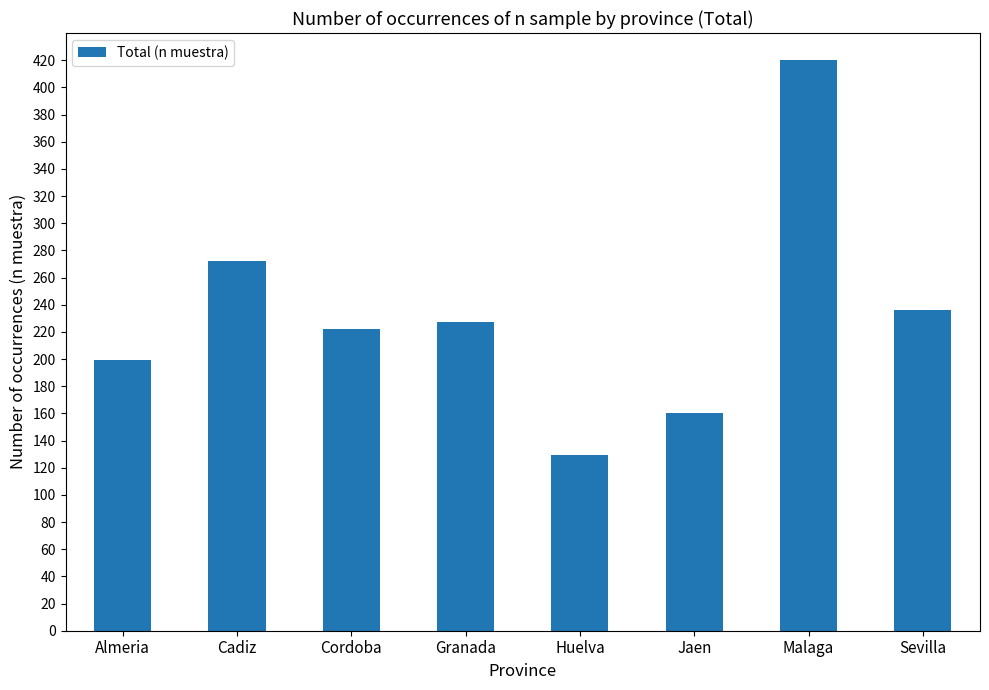

What is the average value?

233